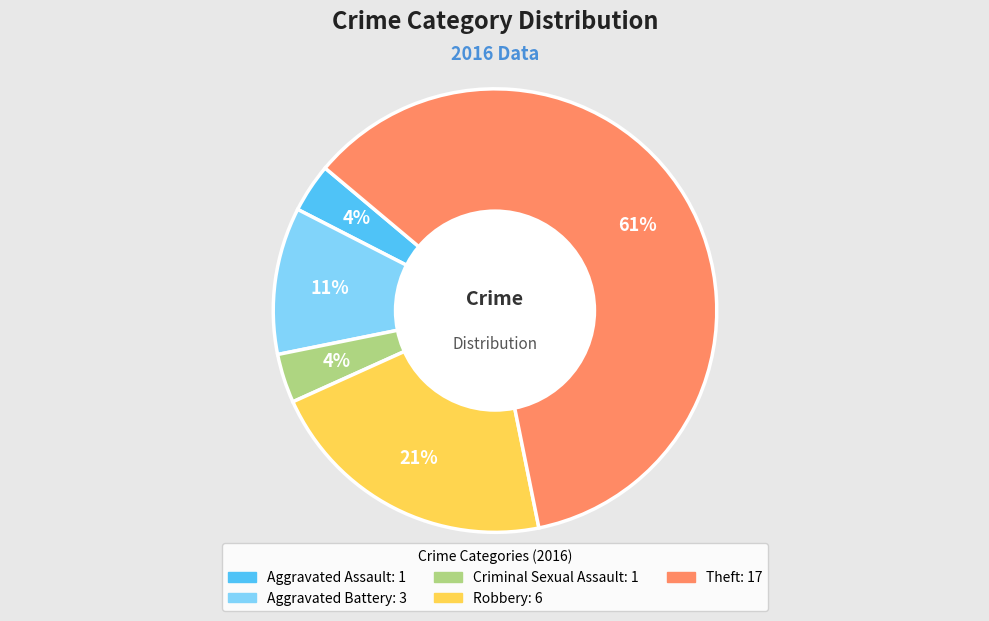

Is the sum of Criminal Sexual Assault and Robbery greater than half?

No